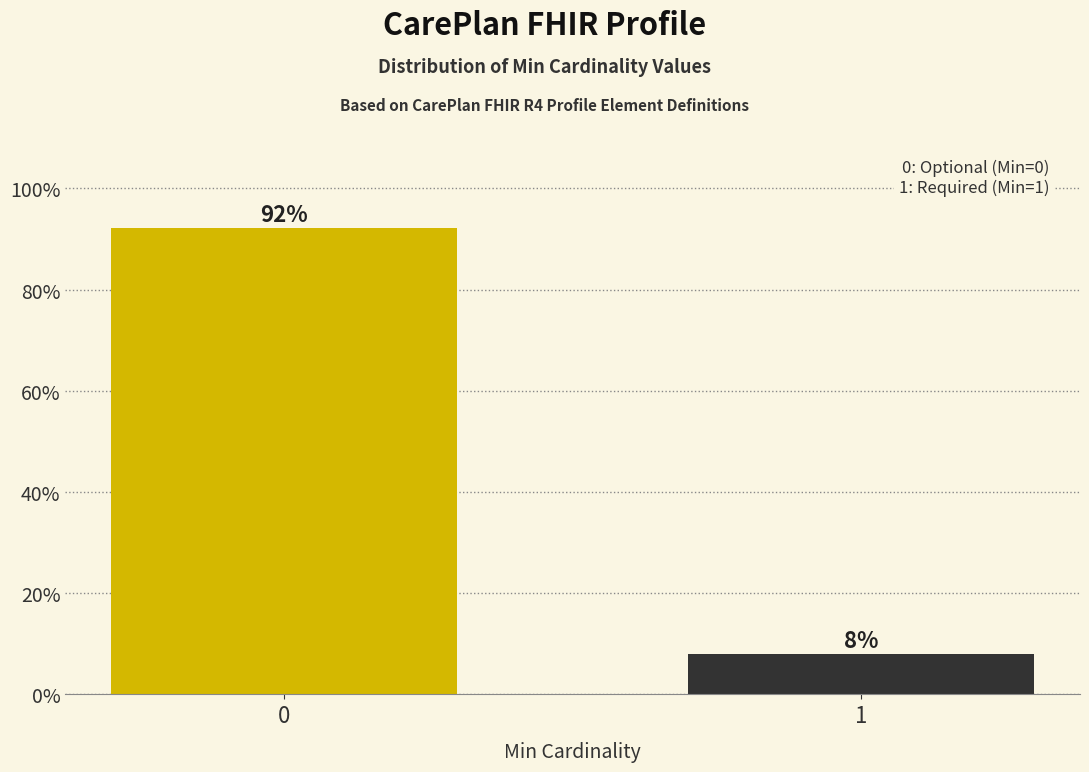

Rank the categories by value from highest to lowest.

0, 1